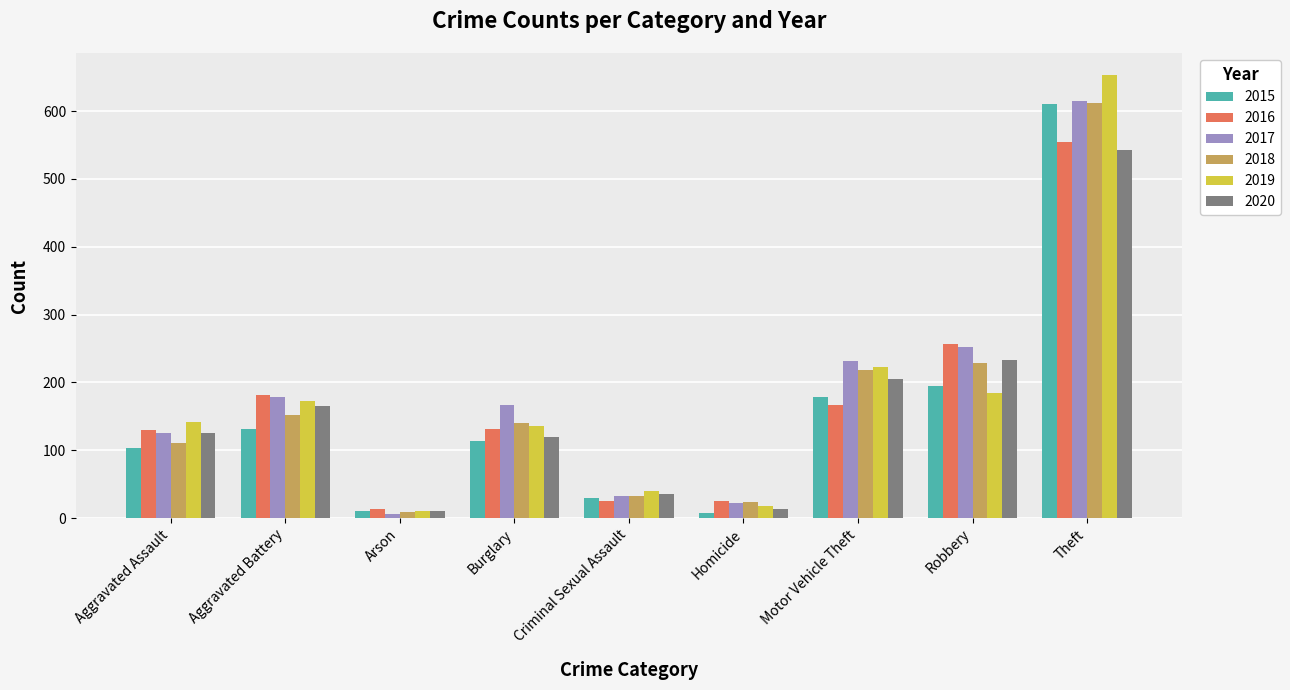

At which label does 2017 first exceed 166?

Aggravated Battery